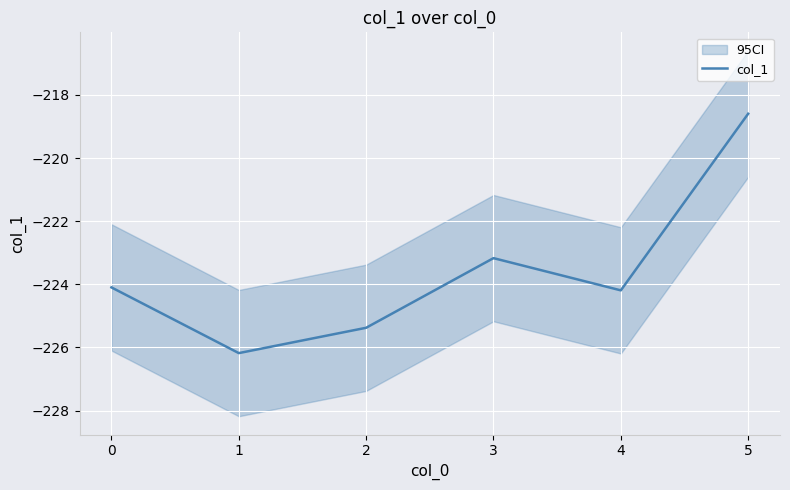

How many interior local valleys (lower than both neighbors) does the data have?

2